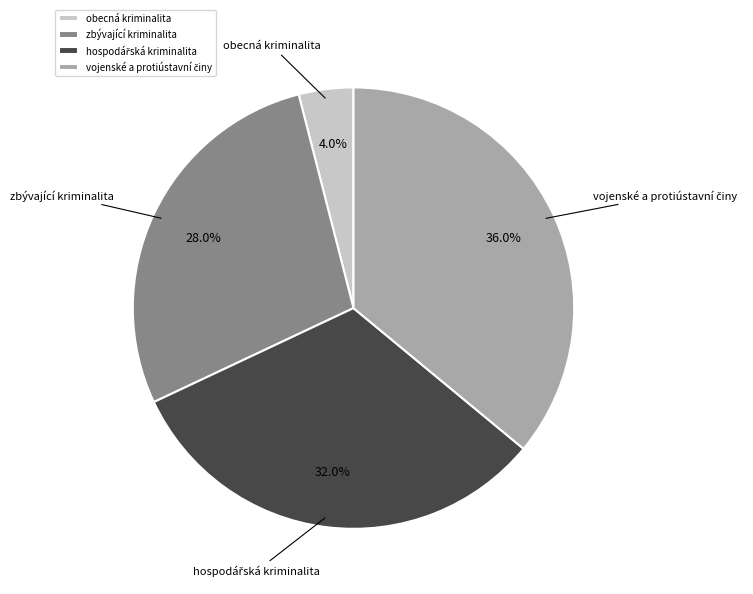

Is zbývající kriminalita the majority of the pie?

No